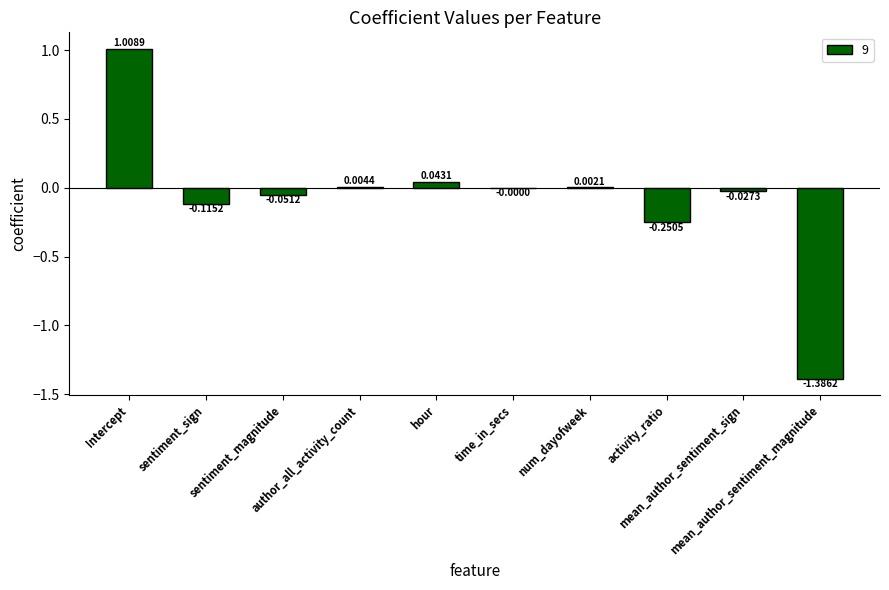

What is the difference between the values at hour and sentiment_sign?

0.2